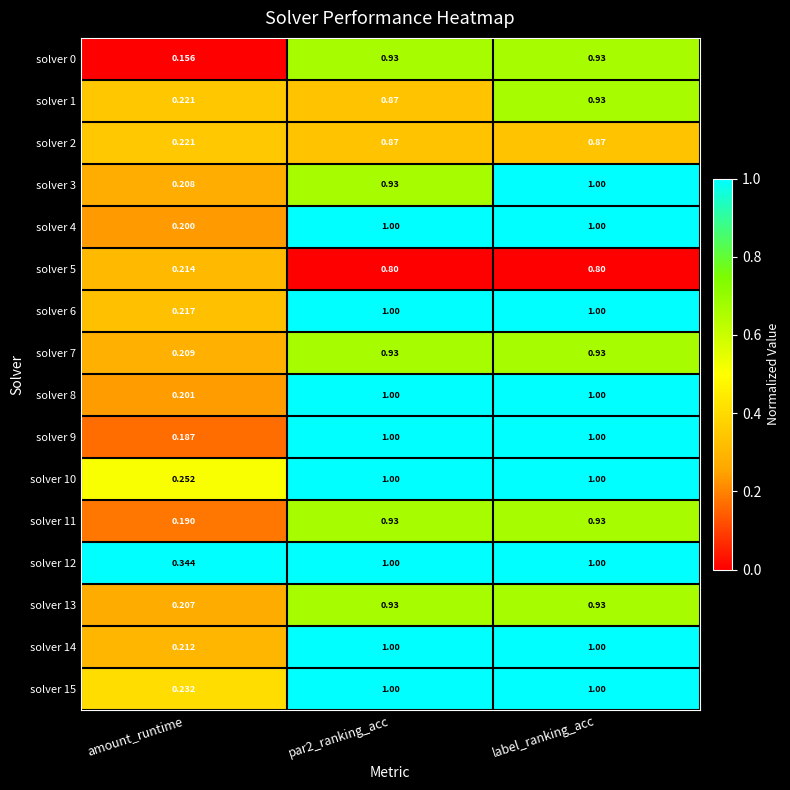

Which series has the widest spread of values?

solver 9